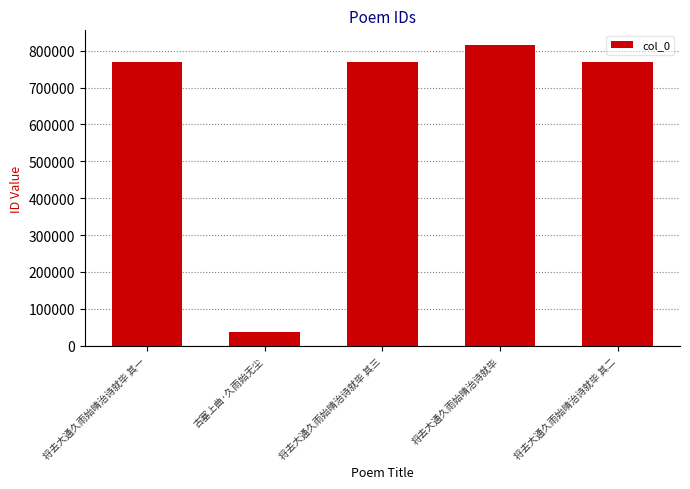

Which has a higher value, 古塞上曲·久雨始无尘 or 将去大通久雨始晴治诗就毕?

将去大通久雨始晴治诗就毕